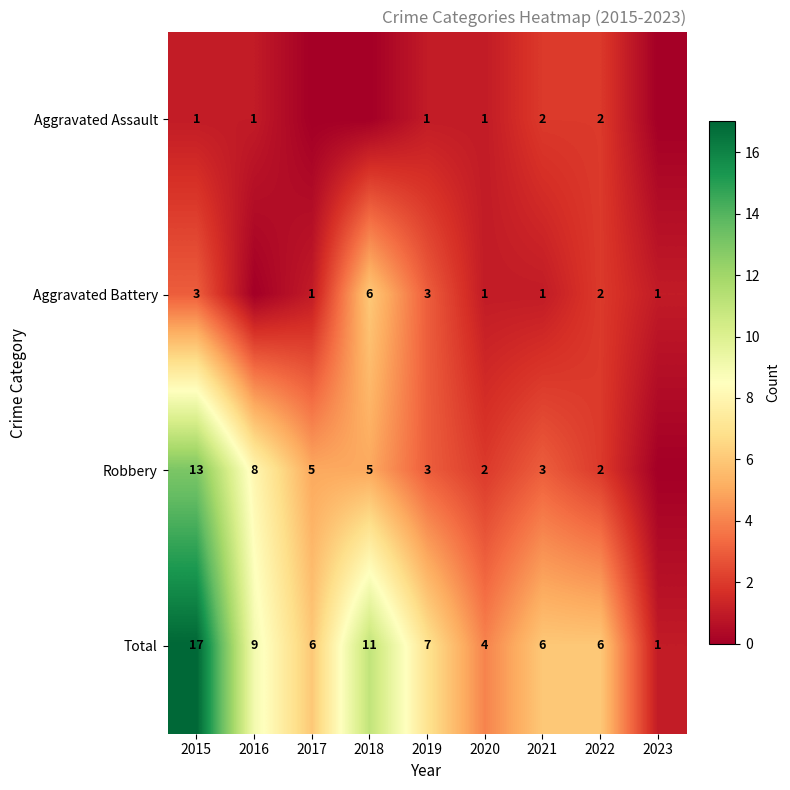

What is the sum of the Total values at 2022 and 2019?

13